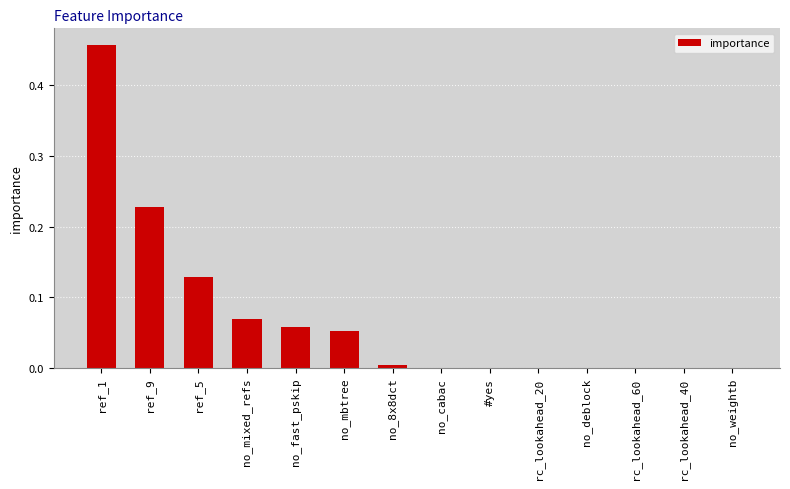

The value at rc_lookahead_40 is 0.0. True or false?

True